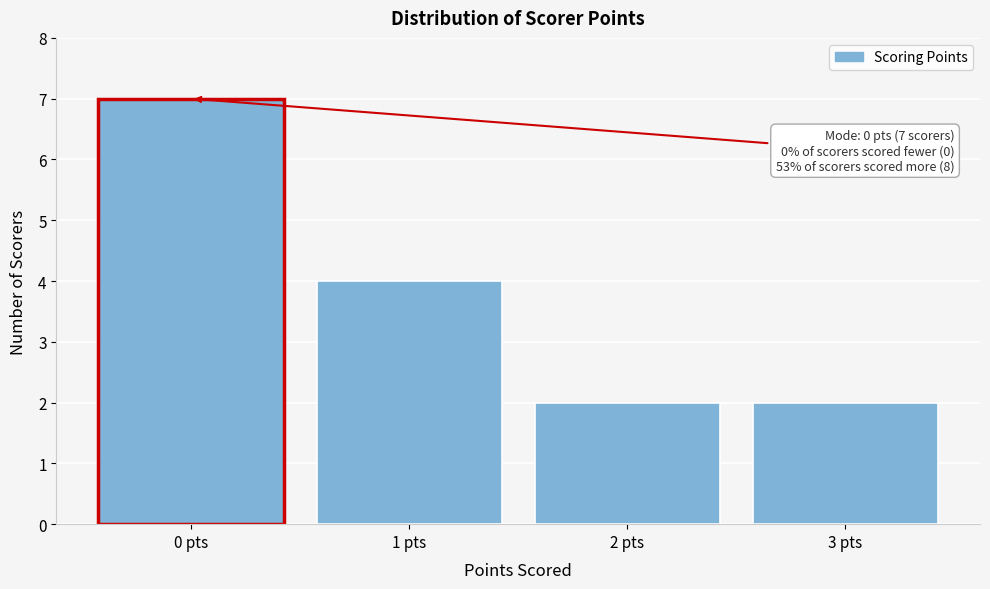

Reading left to right, what are all the values shown in this chart?

7	4	2	2